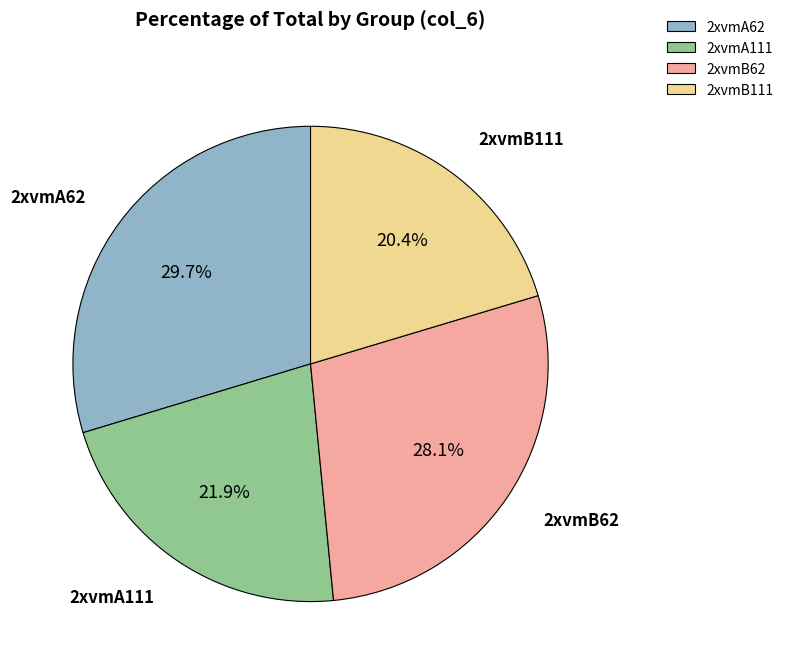

Is 2xvmA62 the majority of the pie?

No